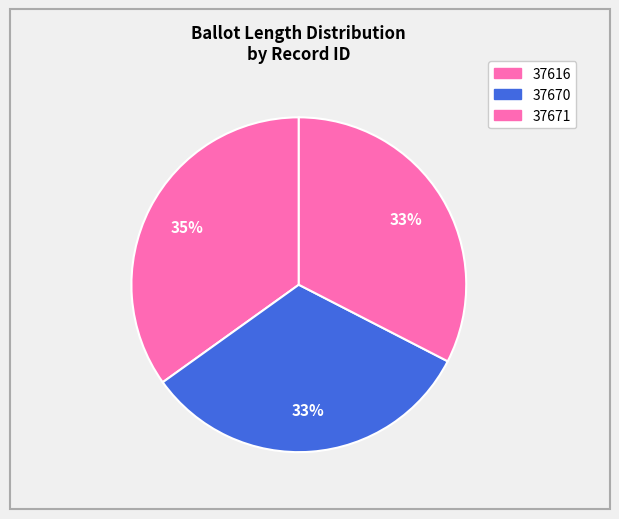

Count the number of slices in the pie.

3